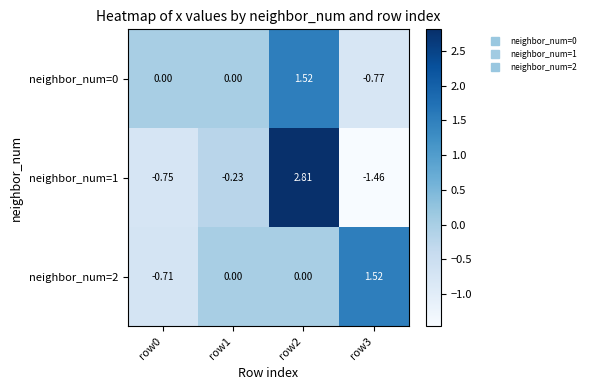

Is the value of neighbor_num=2 at row0 greater than the value of neighbor_num=1 at row3?

Yes